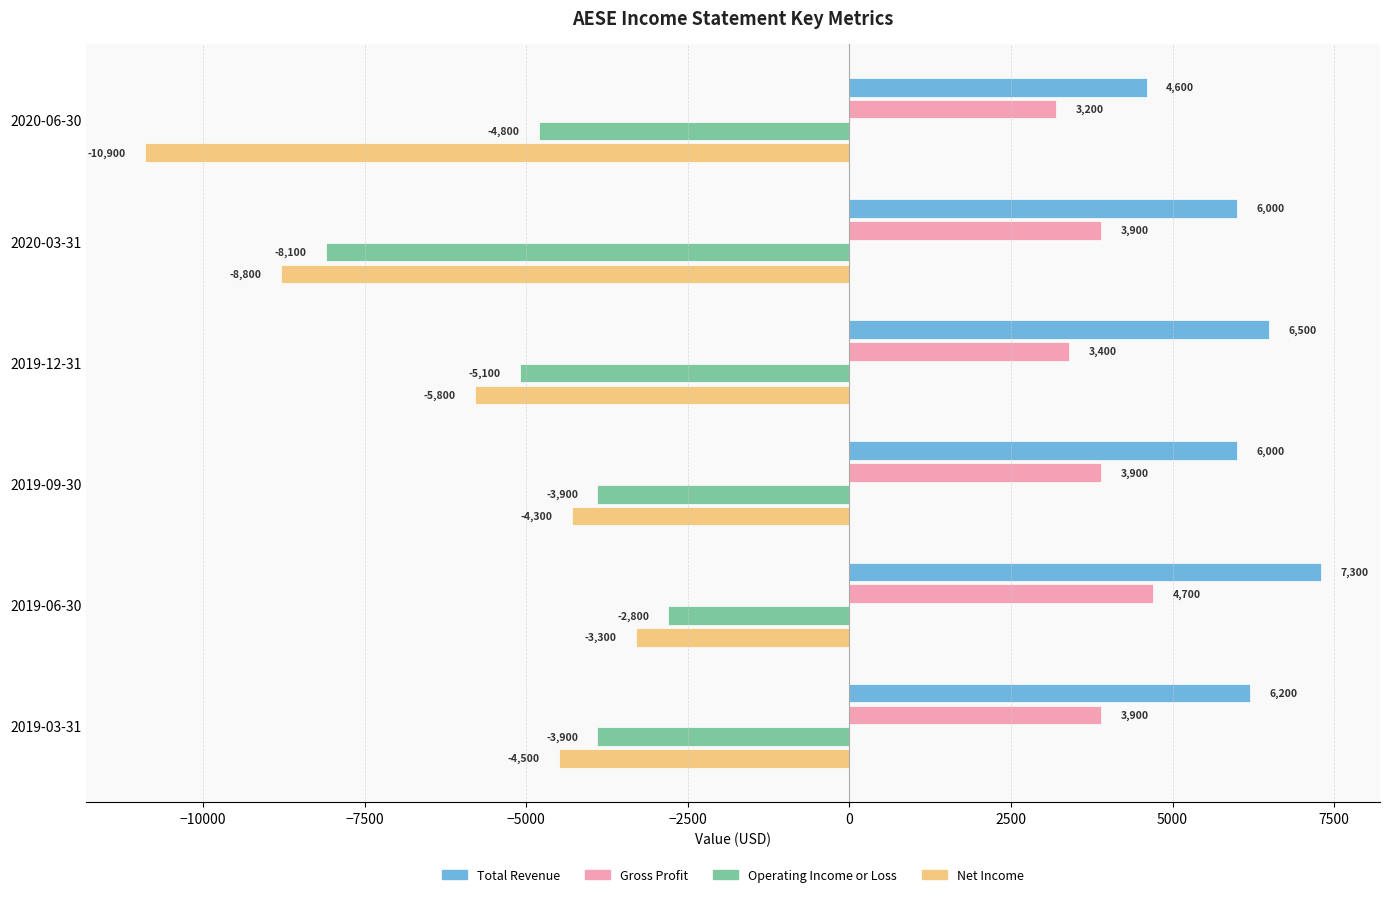

Rank the series at 2019-09-30 from highest to lowest value.

Total Revenue, Gross Profit, Operating Income or Loss, Net Income